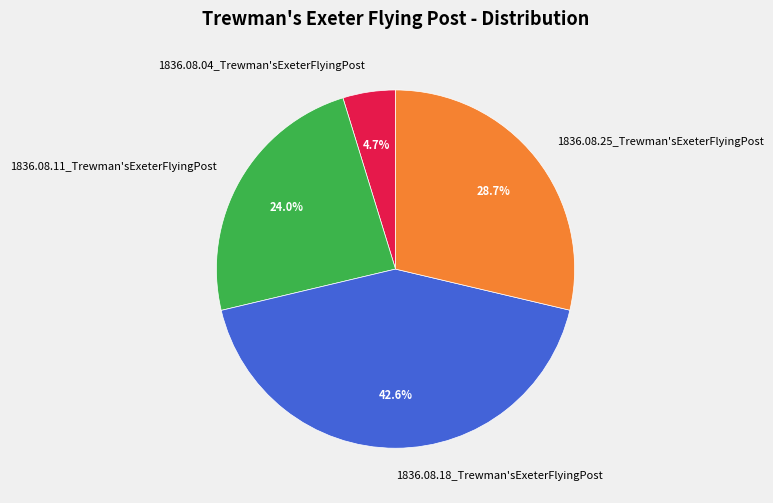

What portion of the pie excludes 1836.08.25_Trewman'sExeterFlyingPost?

71.3%